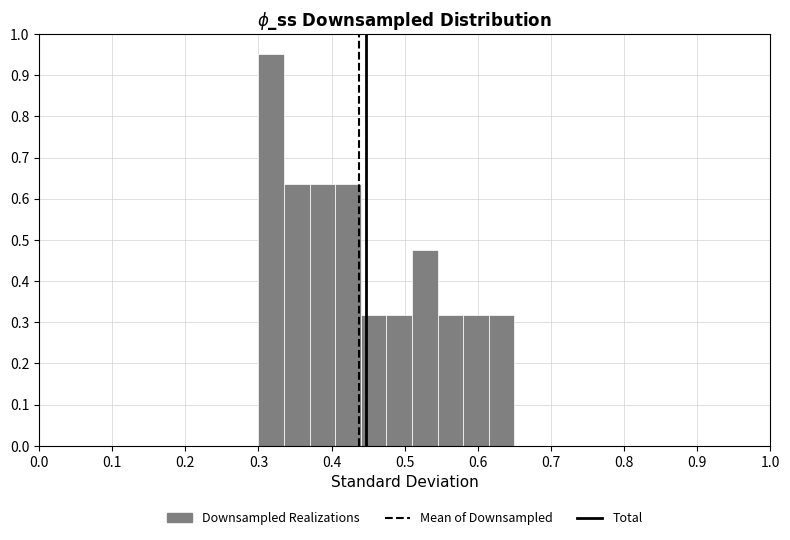

Read against the x-axis, roughly where is the centre of the tallest bar?

0.32